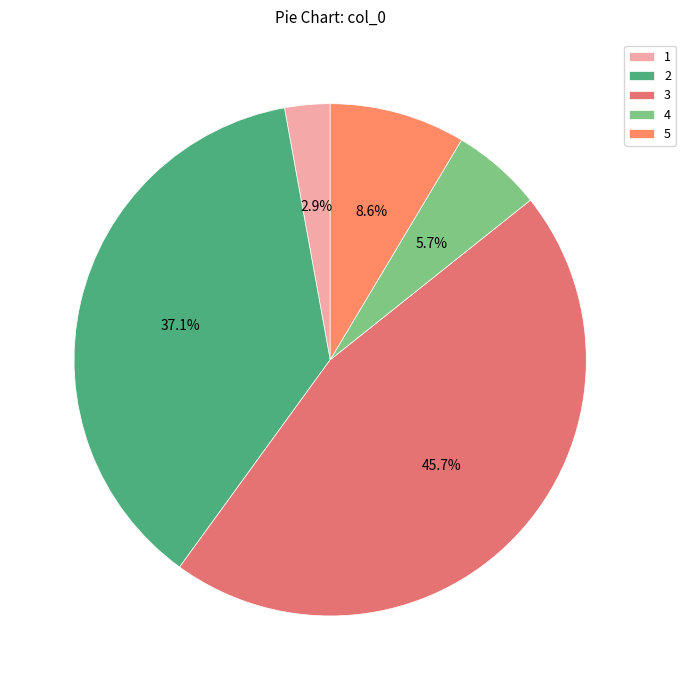

To the nearest percent, what portion does 4 represent?

6%